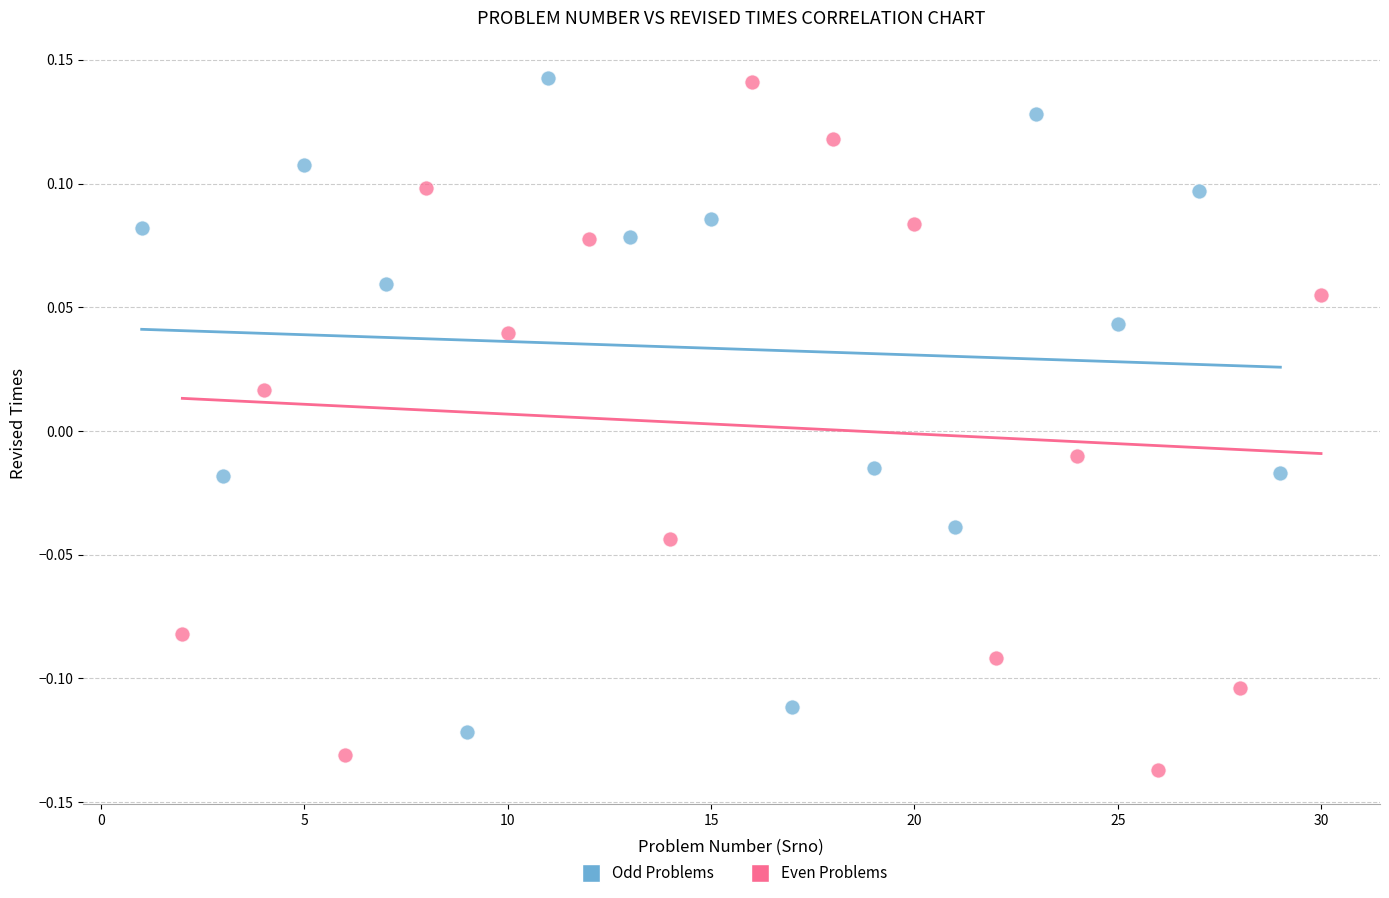

Which series contains the lowest Y value?

Even Problems